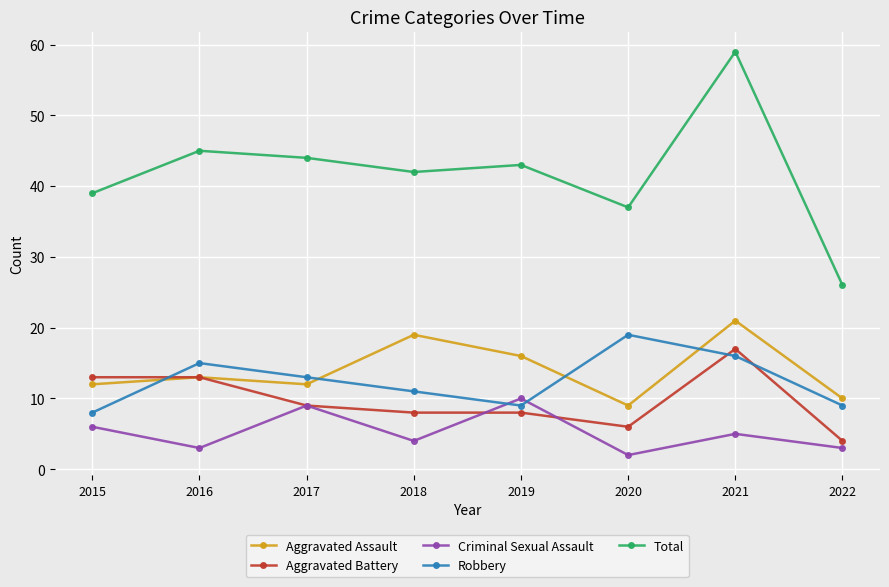

True or false: Aggravated Battery and Total cross at least once.

False